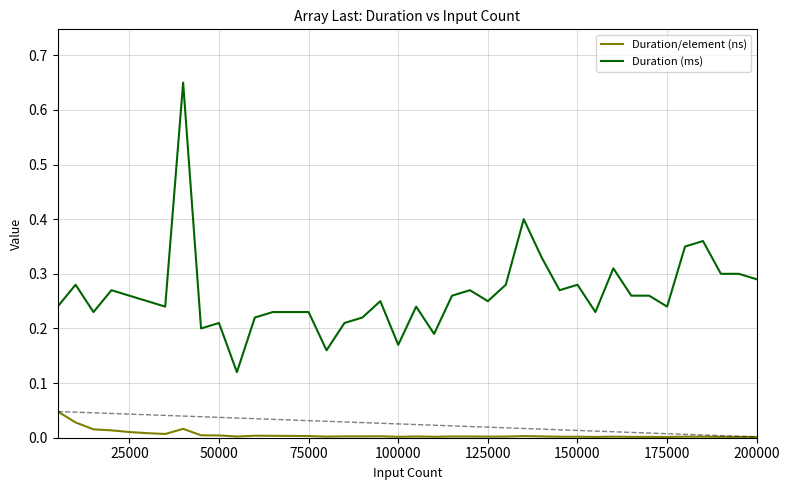

True or false: Duration (ms) and Duration/element (ns) intersect in this chart.

False